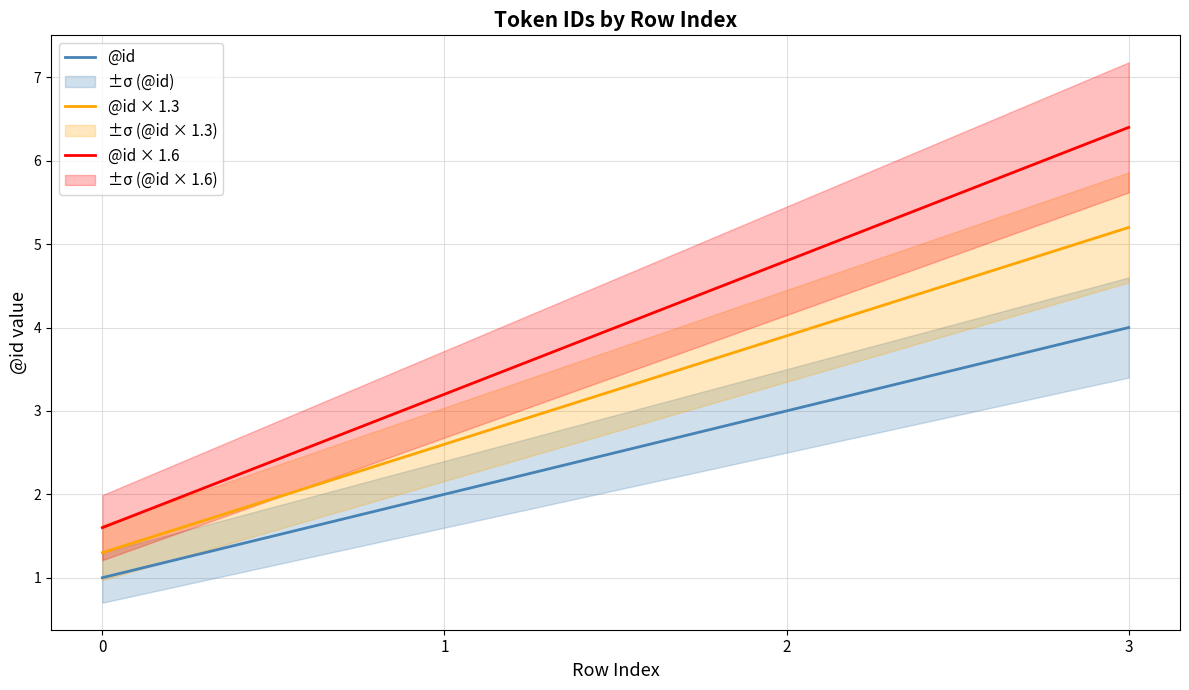

What is the value of the @id × 1.3 point at the 1st from the left?

1.3